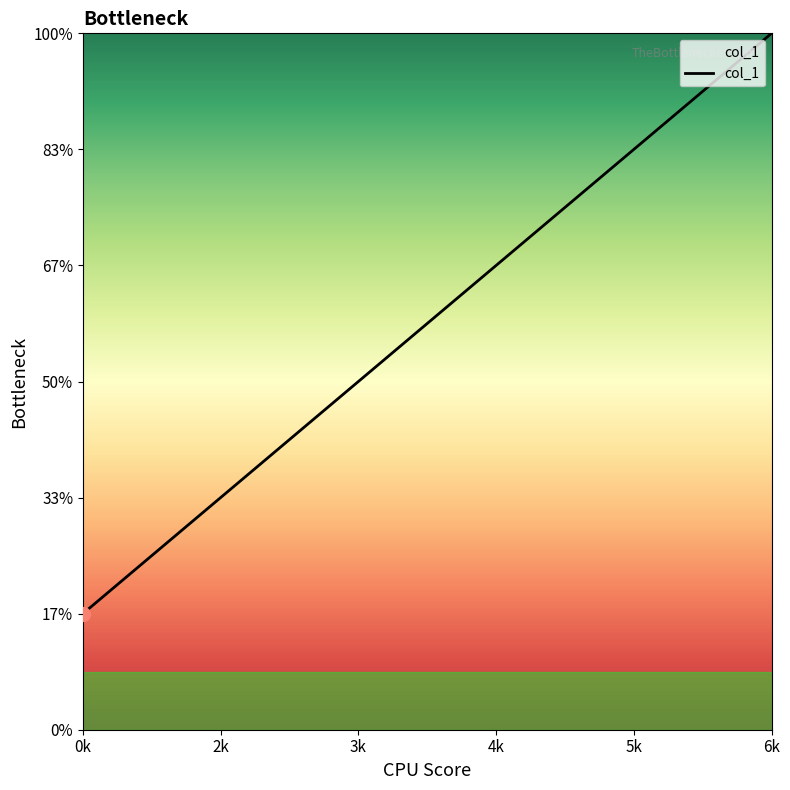

True or false: there are more than 0 points higher than both neighbors.

False